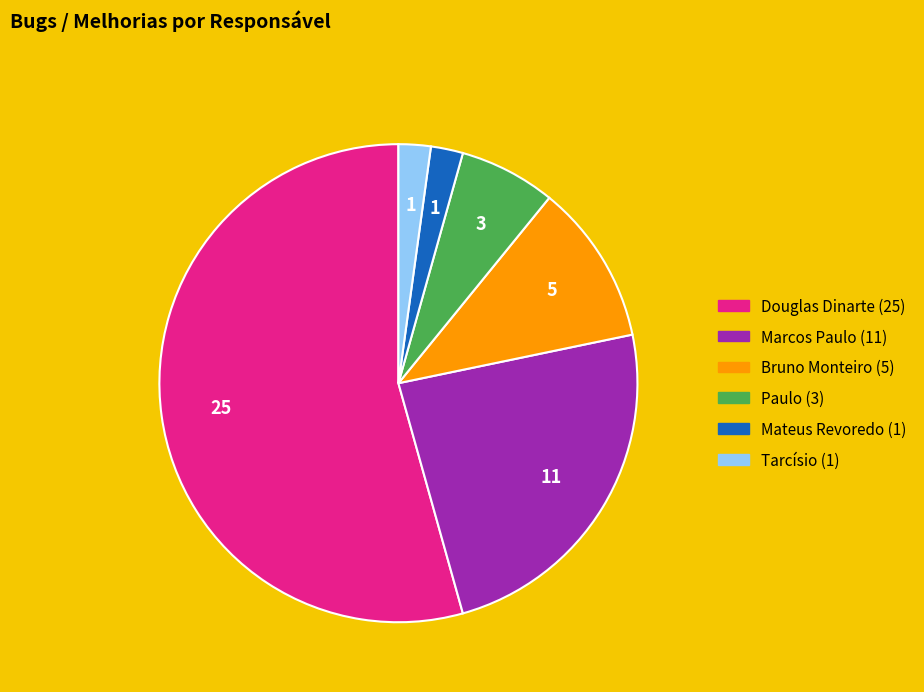

The Douglas Dinarte slice represents 42% of the pie. True or false?

False